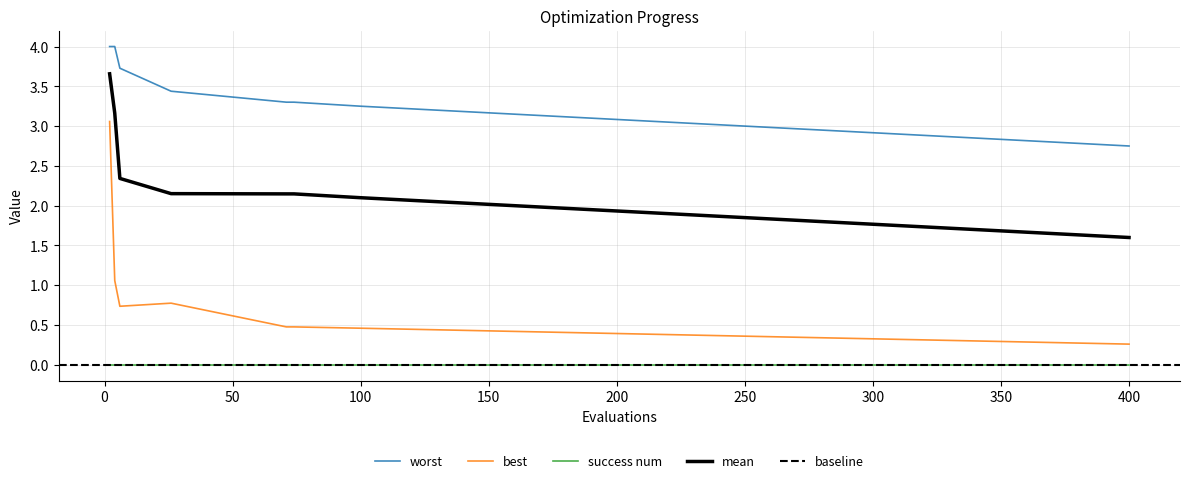

True or false: worst and mean cross at least once.

False